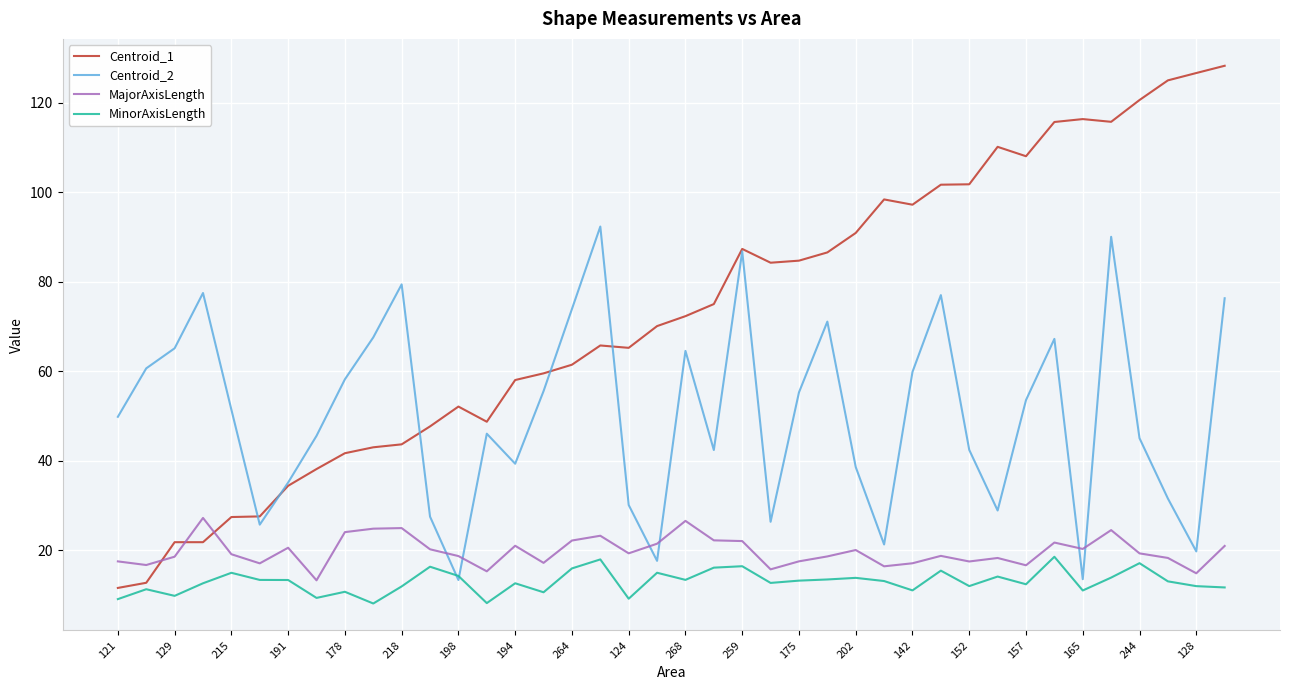

Which series has the largest range (max minus min)?

Centroid_1